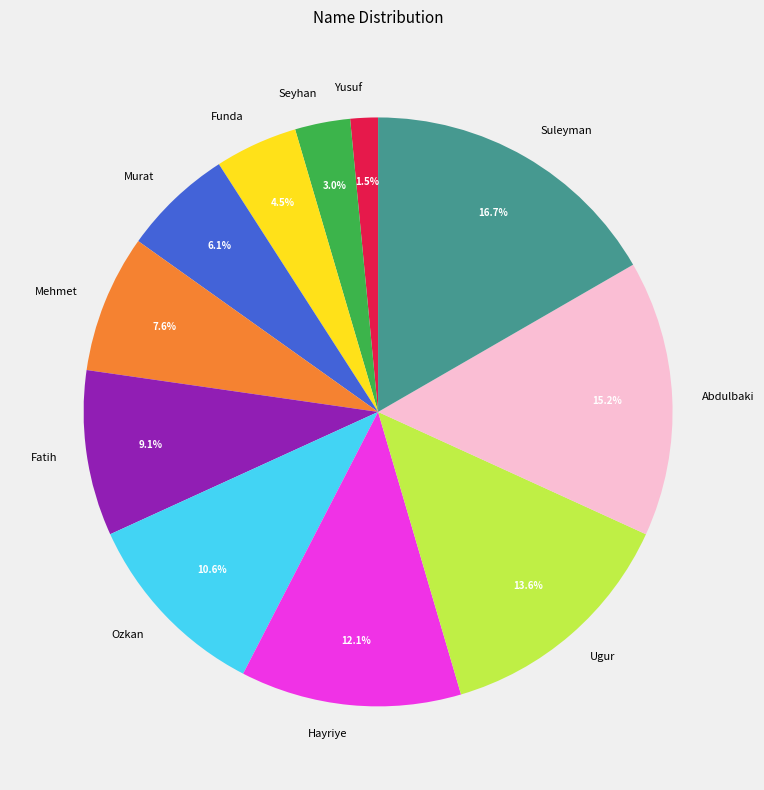

How many slices are in this pie chart?

11